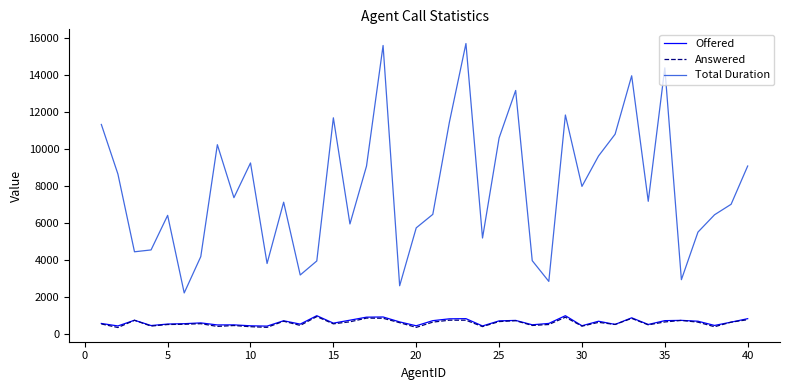

Which series has the widest spread of values?

Total Duration